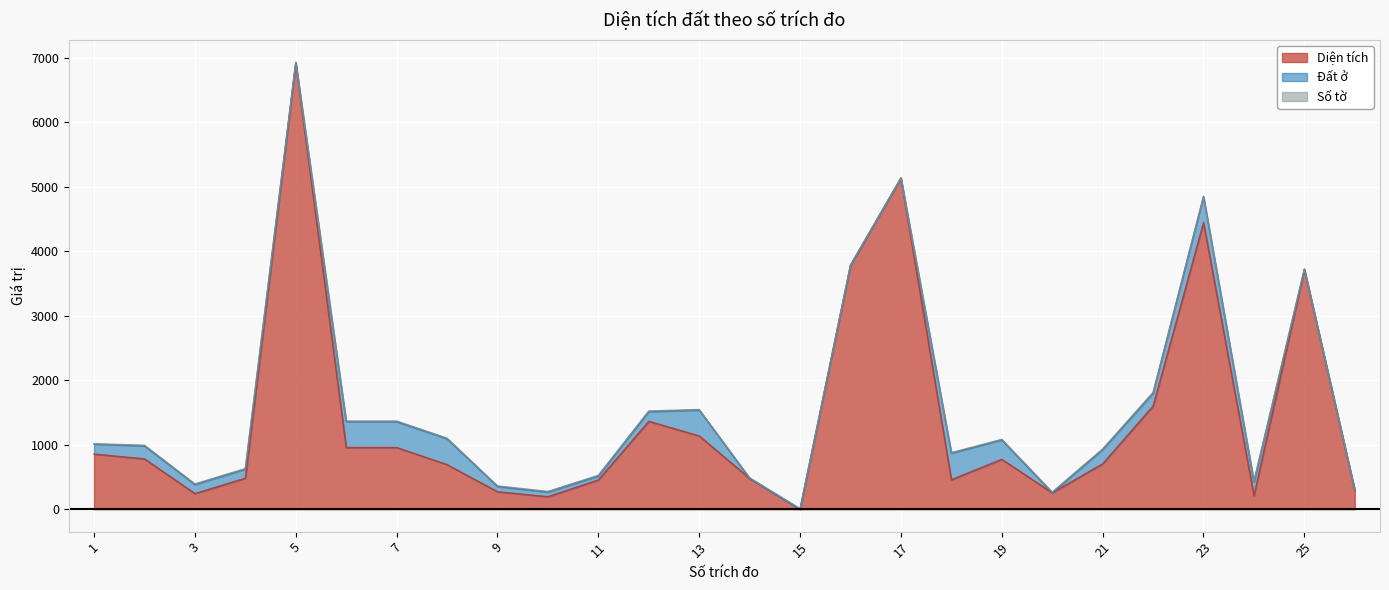

The Số tờ series shows 11.0 at 20. True or false?

True